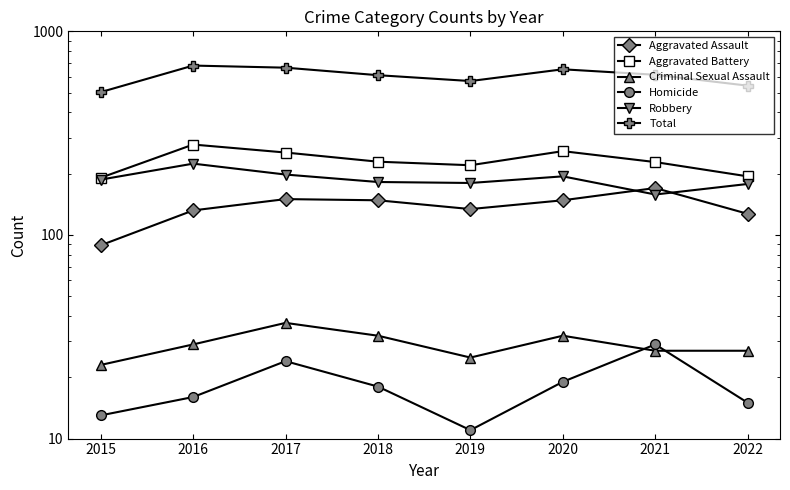

At 2018, list the series in order from smallest to largest.

Homicide, Criminal Sexual Assault, Aggravated Assault, Robbery, Aggravated Battery, Total